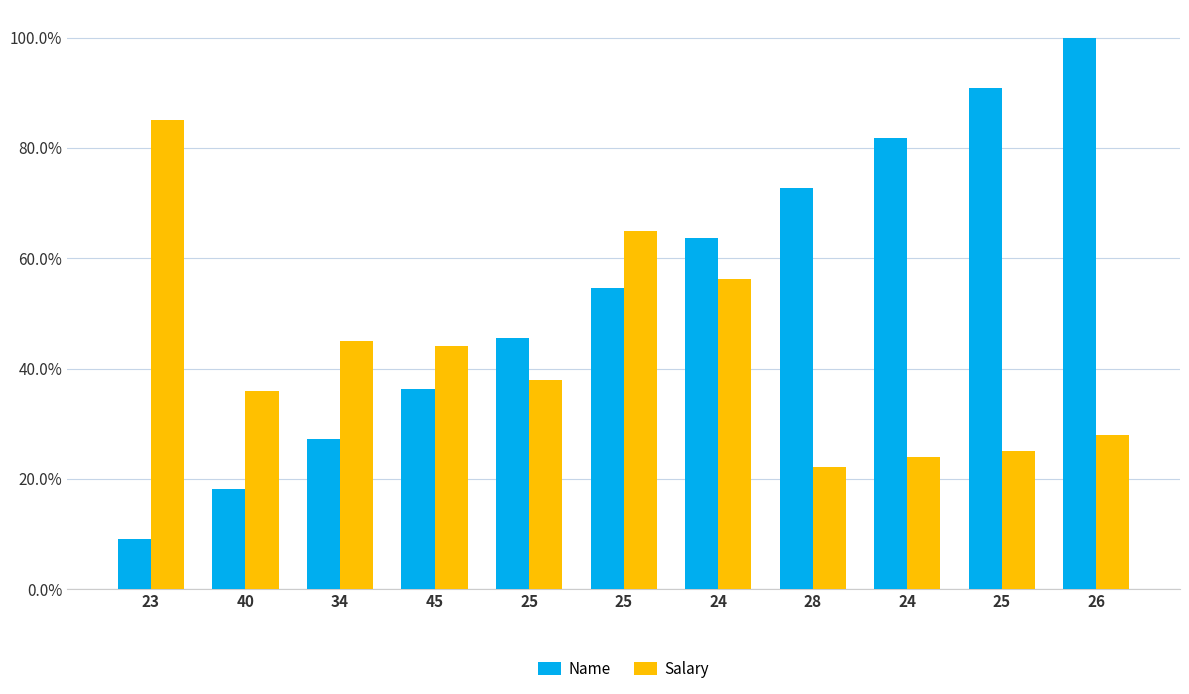

Between 34 and 24, which is larger?

24